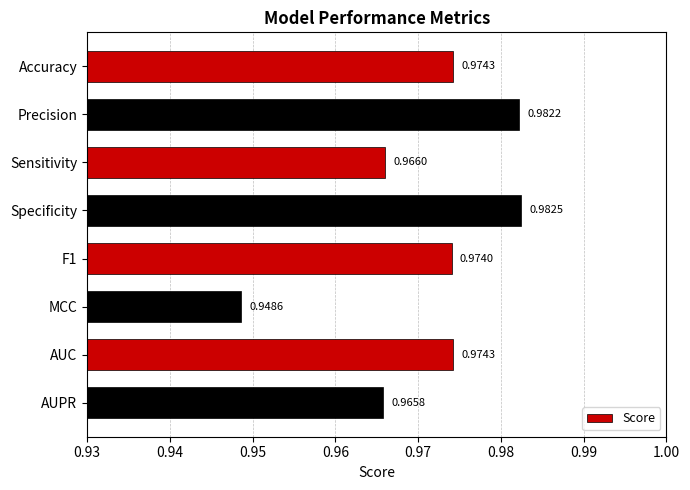

What is the label of the 2nd bar from the bottom?

AUC